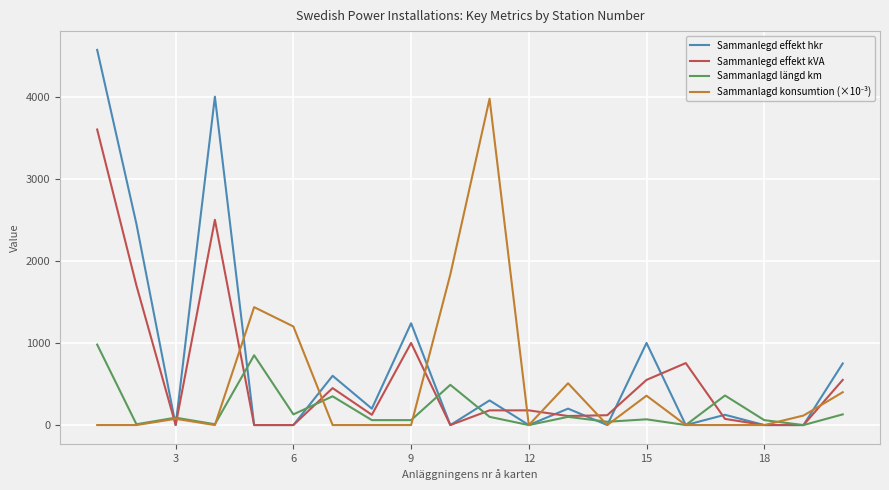

How many series are shown in this chart?

4